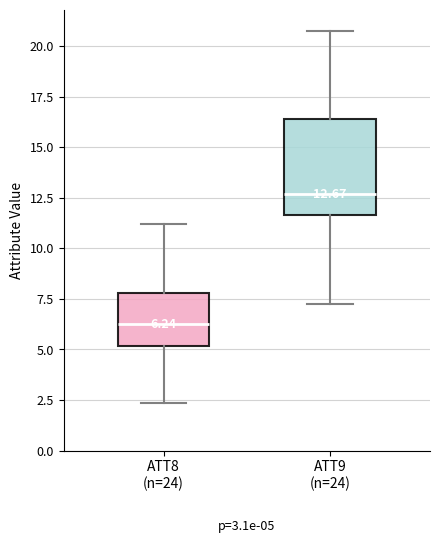

Which box has the highest median line?

ATT9 (n=24)